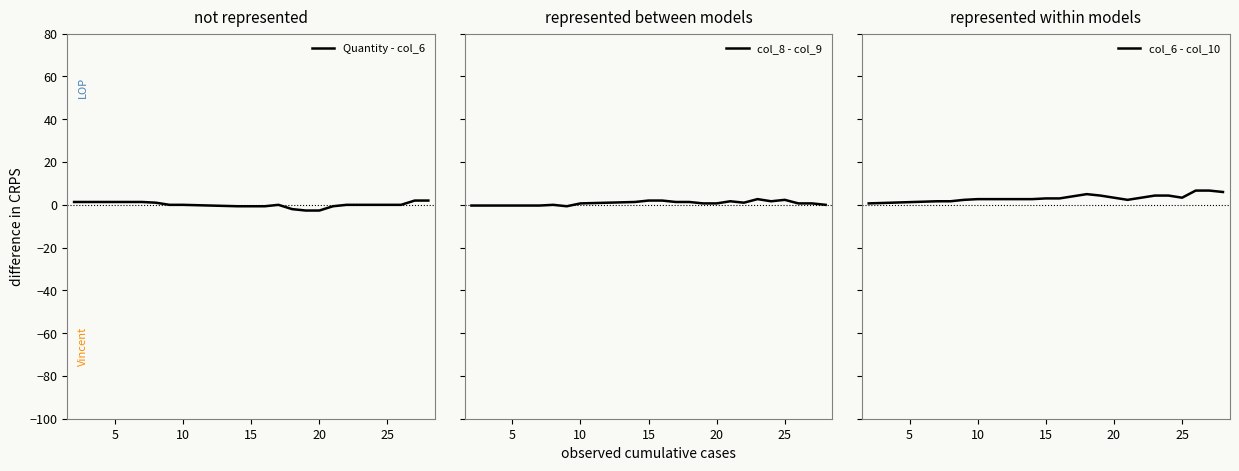

The value of Quantity - col_6 at 25 is -0.7. True or false?

True